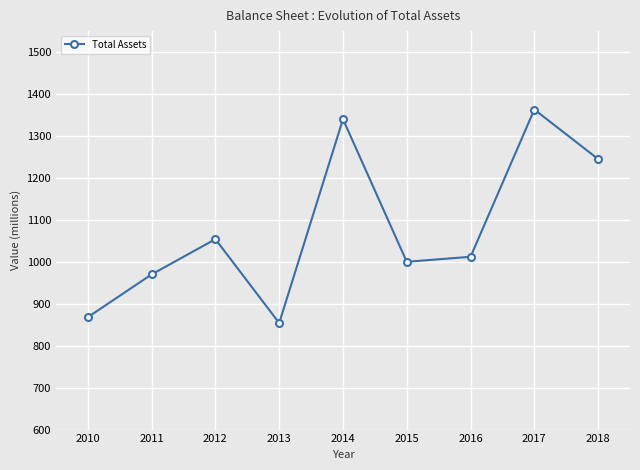

What is the smallest value displayed?

854